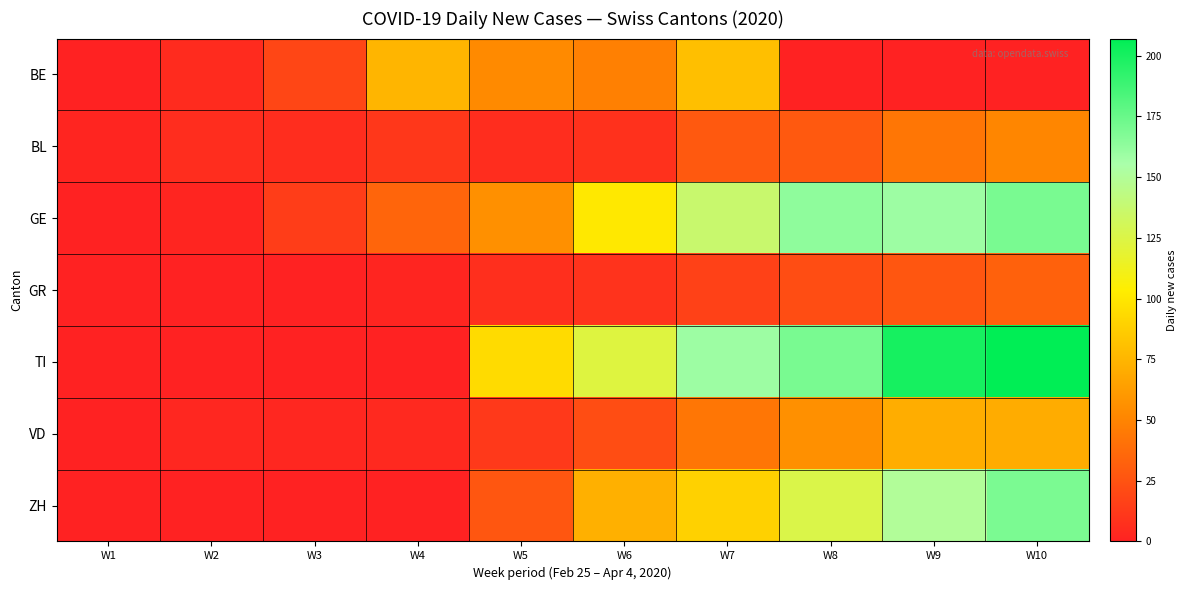

How many values in the BL series exceed 11?

4